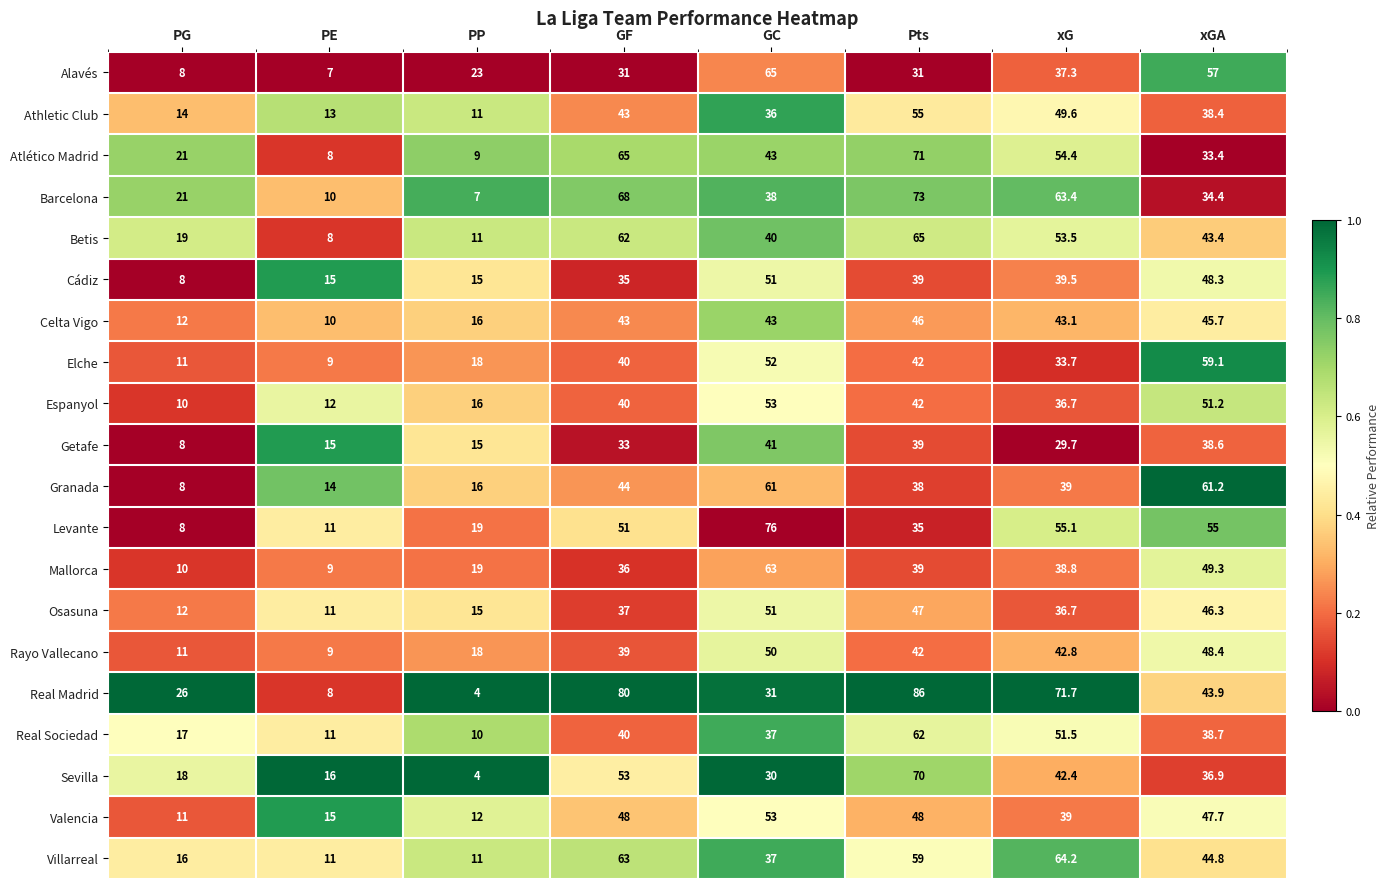

Which category has the lowest value in the Celta Vigo series?

PE